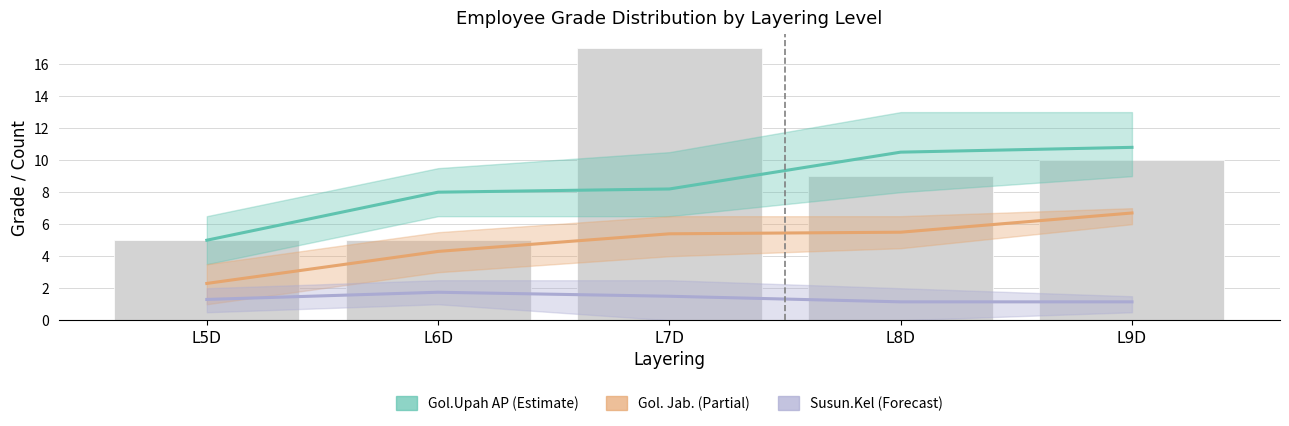

Rank the categories by Gol.Upah AP (Estimate) value from lowest to highest.

L5D, L6D, L7D, L8D, L9D